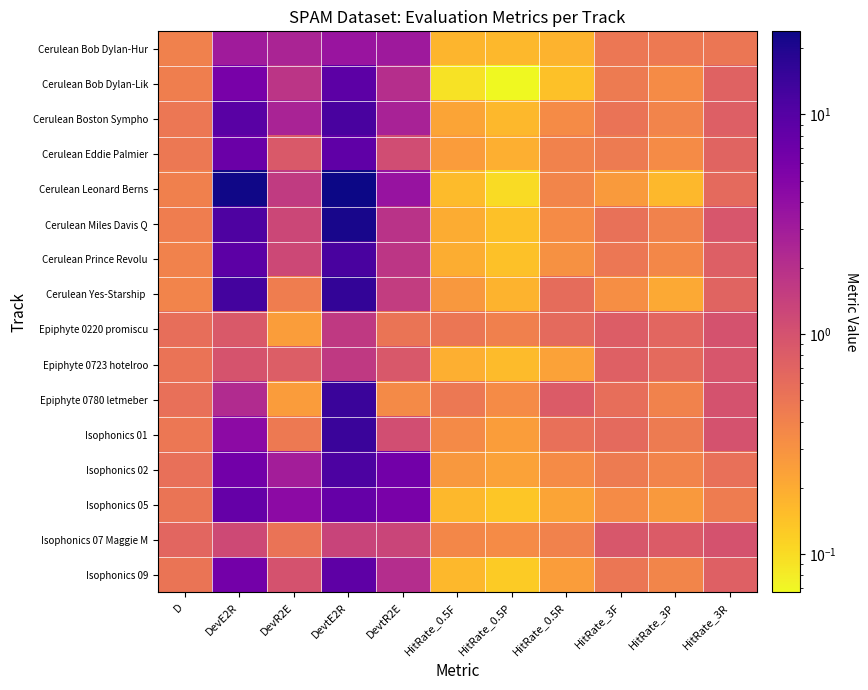

Which label corresponds to the largest value in the chart?

DevtE2R